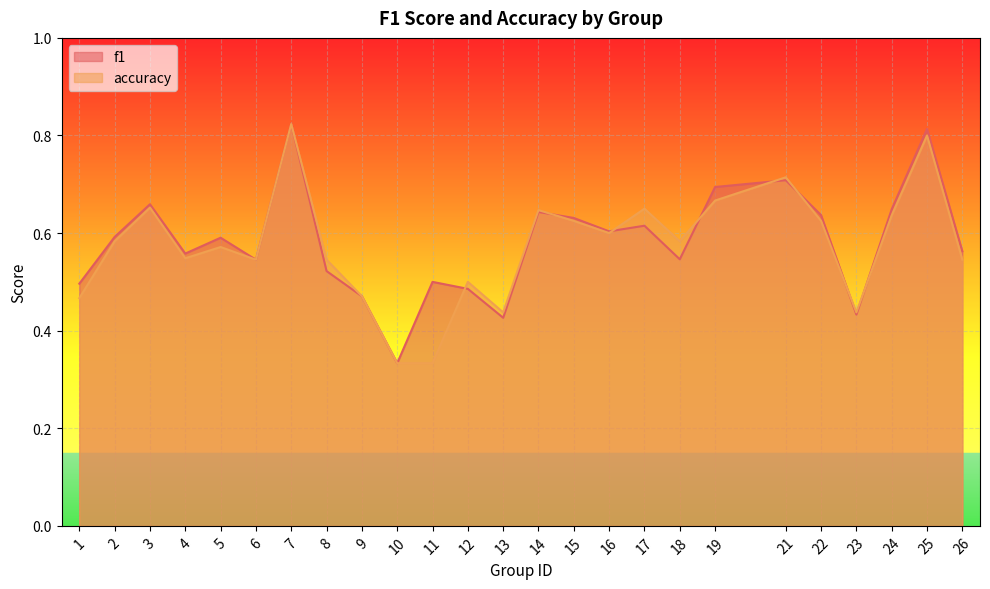

In accuracy, how many points are lower than both neighbors (excluding endpoints)?

6